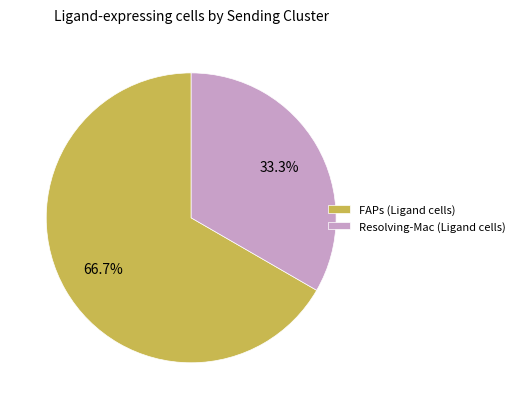

True or false: Resolving-Mac accounts for 33% of the total.

True